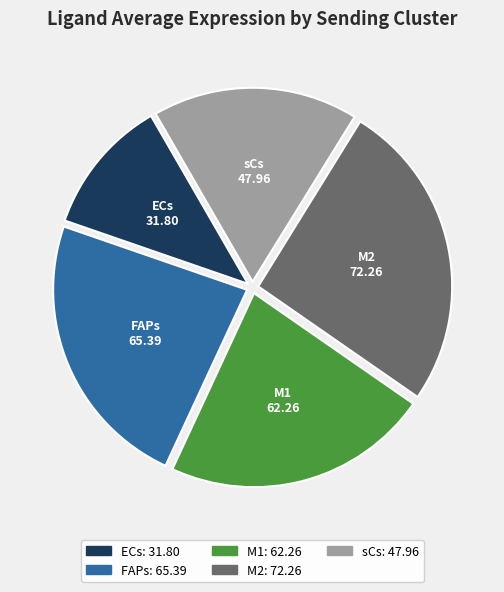

Is ECs the majority of the pie?

No